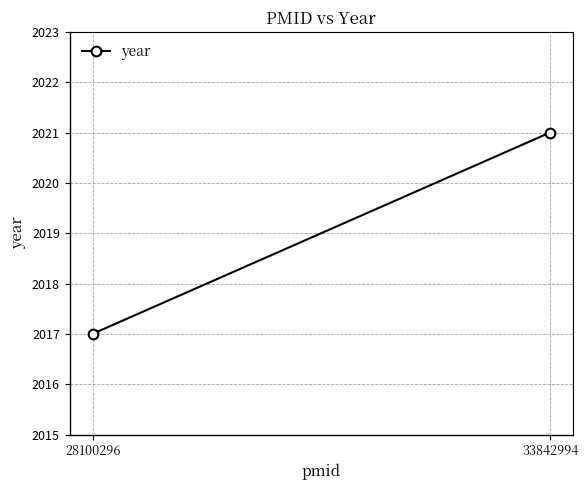

Reading left to right, transcribe all the data shown in this chart.

28100296=2017	33842994=2021